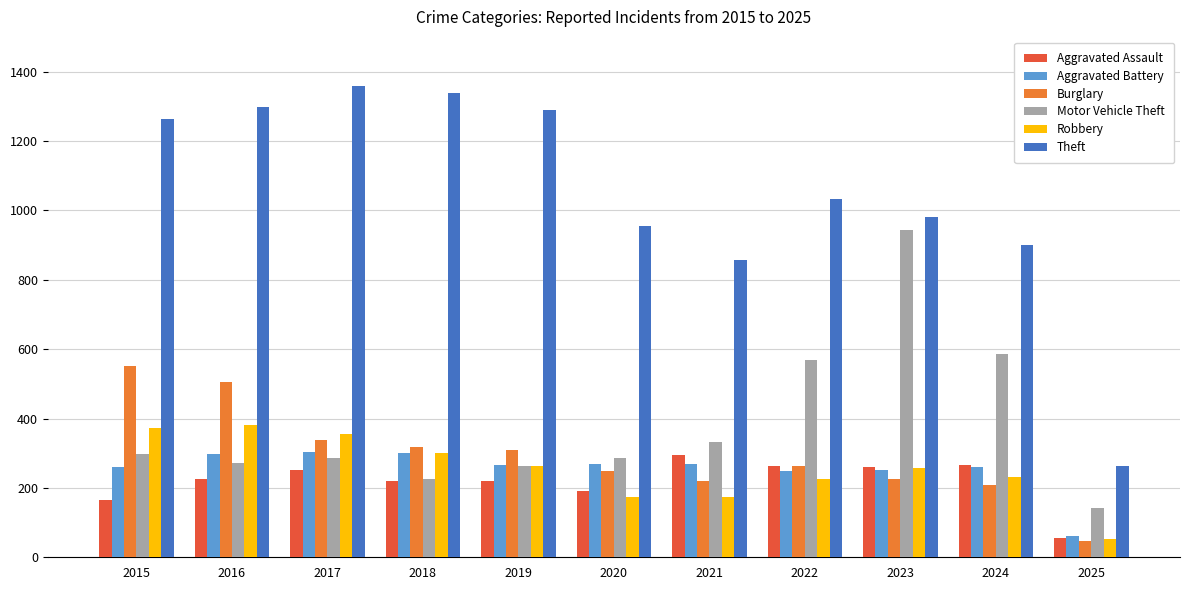

The Theft series shows 1370 at 2022. True or false?

False